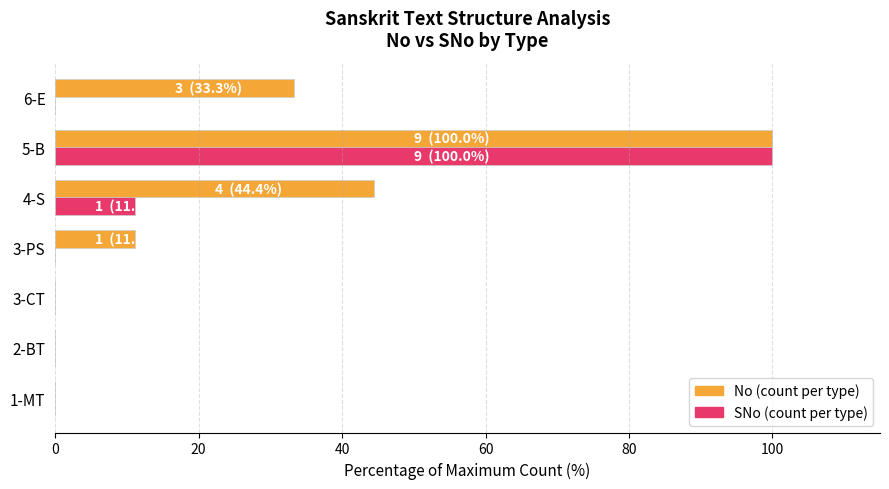

At which category is the sum across all series the highest?

5-B